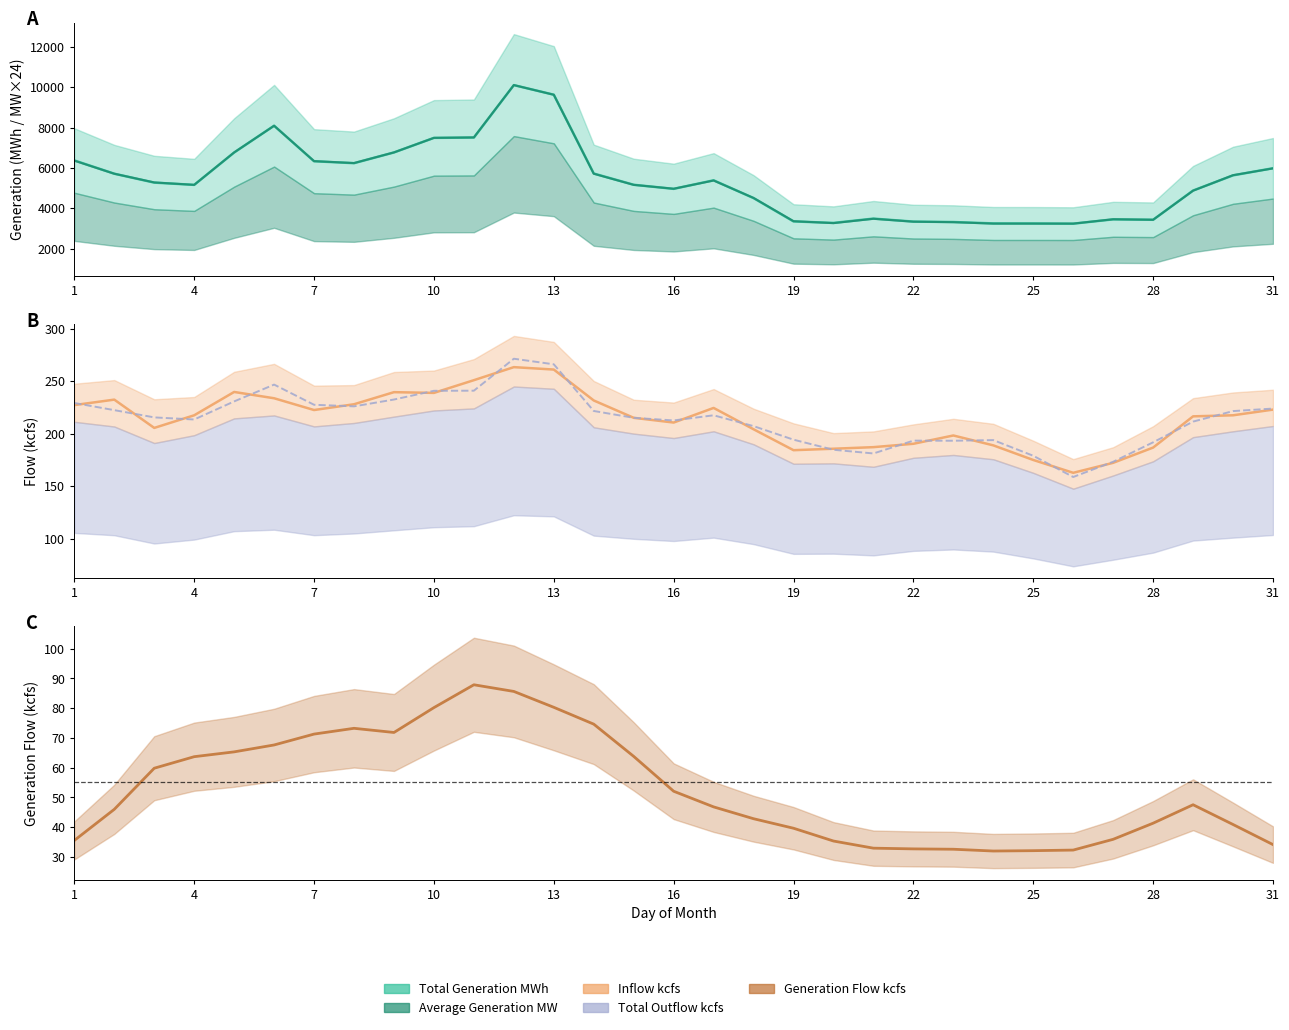

Is the value of Inflow kcfs at 29 greater than the value of Average Generation MW at 13?

No